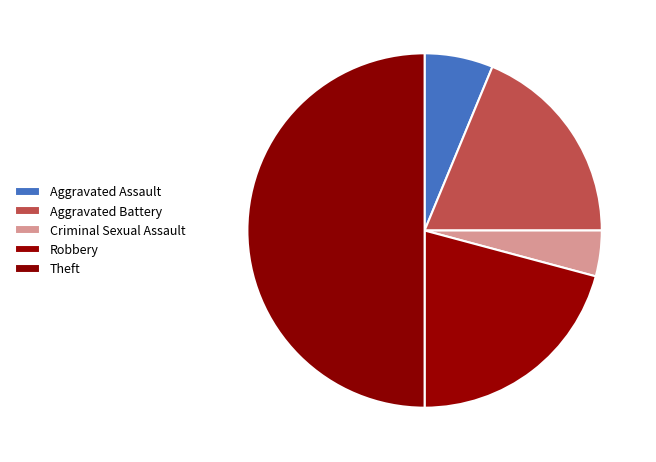

Between Aggravated Assault and Criminal Sexual Assault, which is larger?

Aggravated Assault